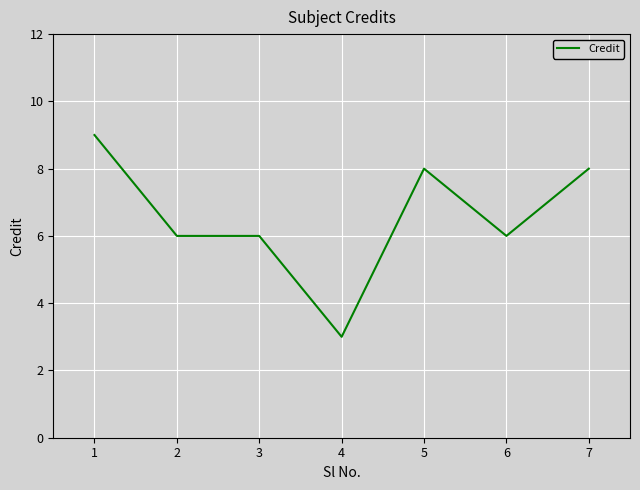

Is it true that the value at 3 is 10?

False